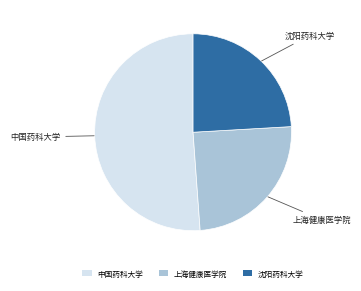

Which slice represents more than half of the pie?

中国药科大学